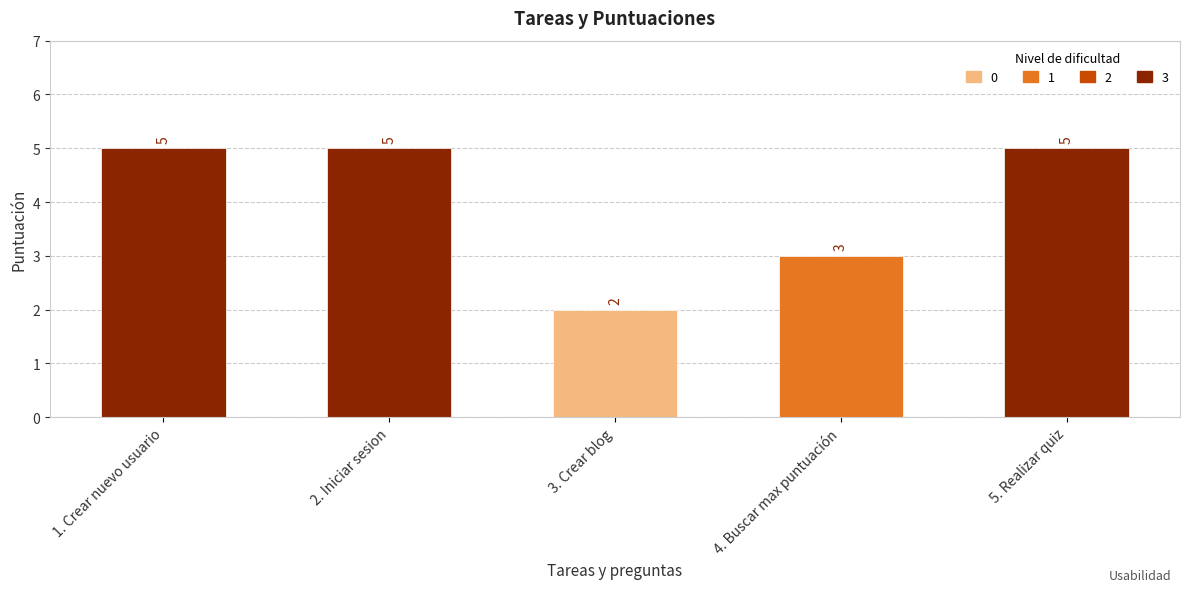

Count the values in the range 3 to 5.

4